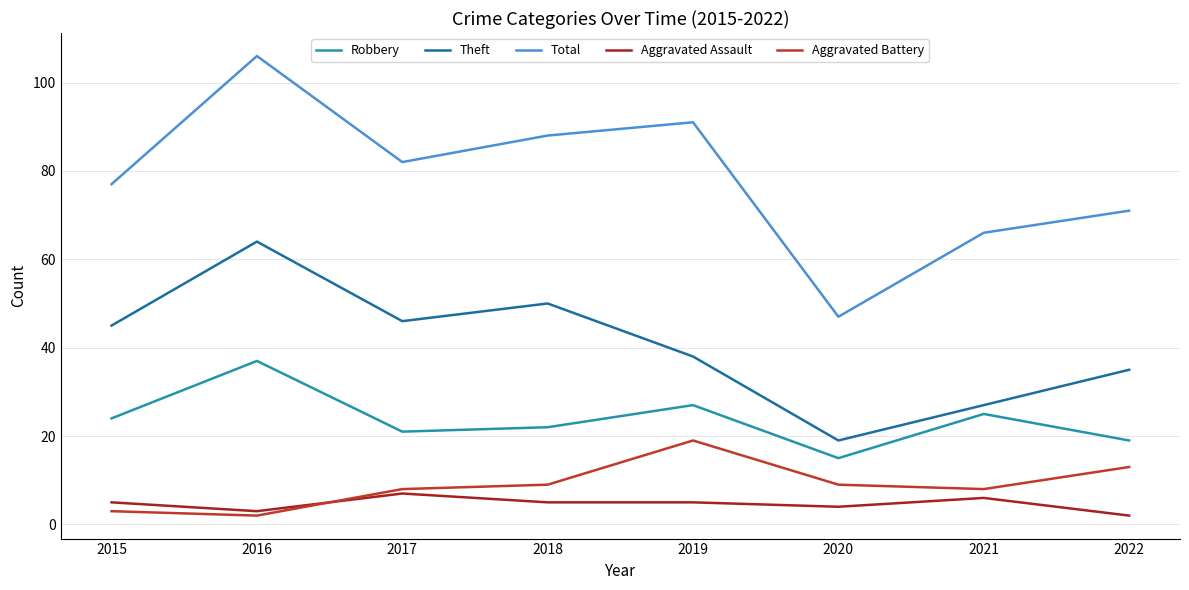

The Aggravated Battery series shows 3 at 2017. True or false?

False